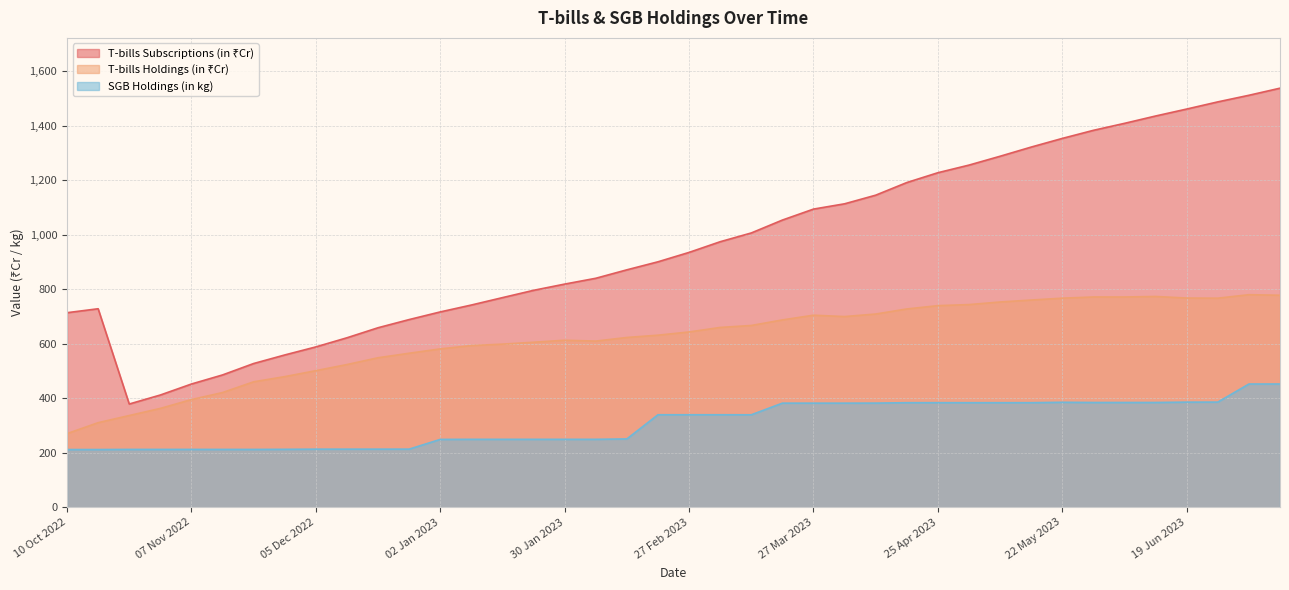

Which has a higher value, 27 Mar 2023 or 10 Jul 2023?

10 Jul 2023